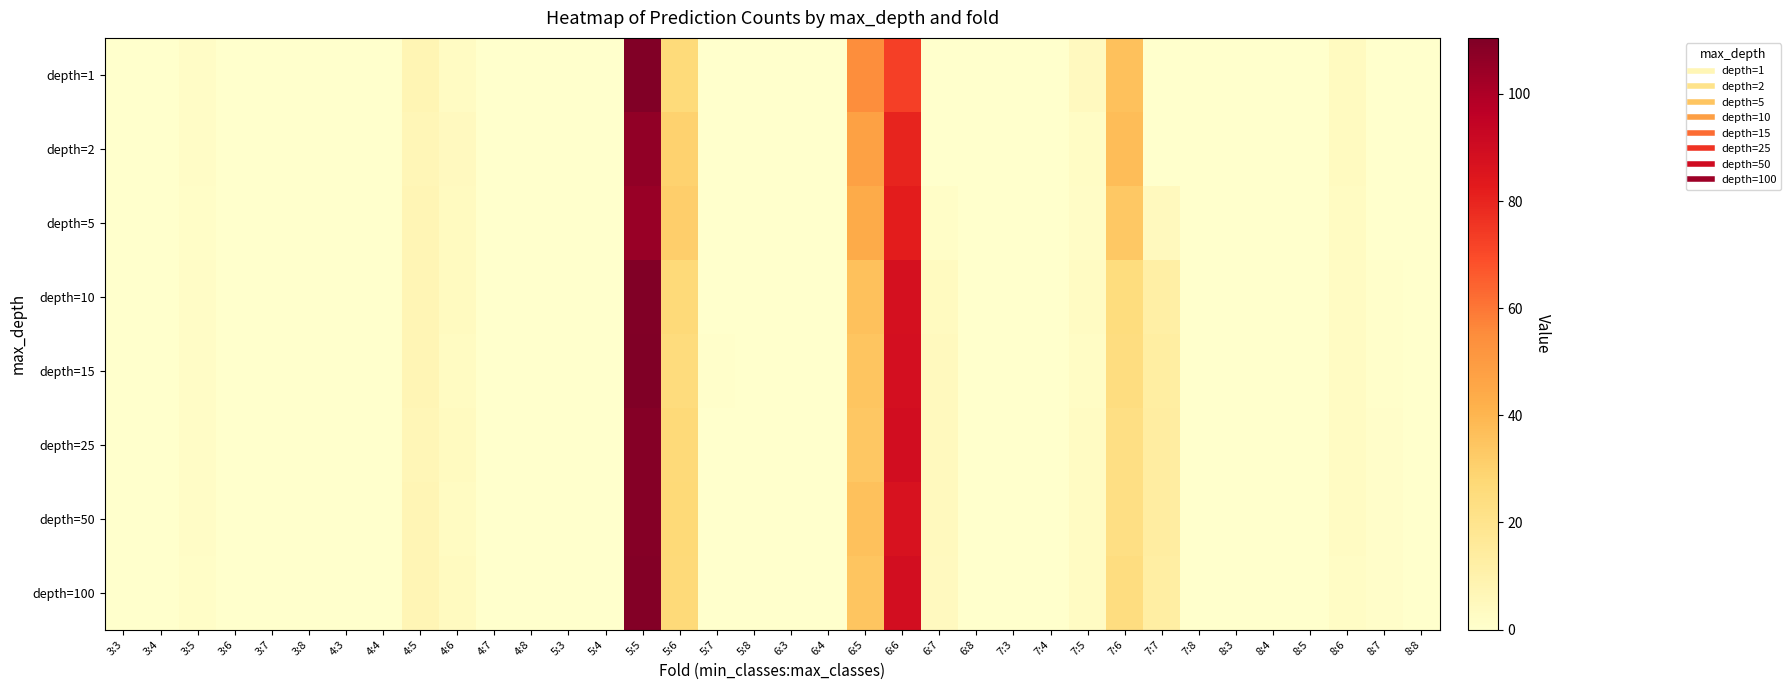

Reading left to right, list all the values displayed in this chart.

depth=1: 3:3=0.0	3:4=0.0	3:5=1.9	3:6=0.1	3:7=0.0	3:8=0.0	4:3=0.0	4:4=0.0	4:5=7.6	4:6=3.0	4:7=0.0	4:8=0.0	5:3=0.0	5:4=0.0	5:5=110.0	5:6=26.2	5:7=0.0	5:8=0.0	6:3=0.0	6:4=0.0	6:5=54.7	6:6=72.9	6:7=0.0	6:8=0.0	7:3=0.0	7:4=0.0	7:5=3.9	7:6=35.9	7:7=0.0	7:8=0.0	8:3=0.0	8:4=0.0	8:5=0.0	8:6=3.6	8:7=0.0	8:8=0.0
depth=2: 3:3=0.0	3:4=0.0	3:5=1.7	3:6=0.3	3:7=0.0	3:8=0.0	4:3=0.0	4:4=0.0	4:5=6.7	4:6=3.9	4:7=0.0	4:8=0.0	5:3=0.0	5:4=0.0	5:5=106.3	5:6=29.9	5:7=0.0	5:8=0.0	6:3=0.0	6:4=0.0	6:5=47.5	6:6=80.1	6:7=0.0	6:8=0.0	7:3=0.0	7:4=0.0	7:5=2.5	7:6=37.3	7:7=0.0	7:8=0.0	8:3=0.0	8:4=0.0	8:5=0.0	8:6=3.6	8:7=0.0	8:8=0.0
depth=5: 3:3=0.0	3:4=0.0	3:5=1.6	3:6=0.4	3:7=0.0	3:8=0.0	4:3=0.0	4:4=0.0	4:5=7.1	4:6=3.5	4:7=0.0	4:8=0.0	5:3=0.0	5:4=0.0	5:5=104.8	5:6=31.4	5:7=0.0	5:8=0.0	6:3=0.0	6:4=0.0	6:5=44.0	6:6=82.3	6:7=1.3	6:8=0.0	7:3=0.0	7:4=0.0	7:5=1.9	7:6=33.6	7:7=4.3	7:8=0.0	8:3=0.0	8:4=0.0	8:5=0.0	8:6=3.4	8:7=0.2	8:8=0.0
depth=10: 3:3=0.0	3:4=0.0	3:5=1.8	3:6=0.2	3:7=0.0	3:8=0.0	4:3=0.0	4:4=0.0	4:5=7.1	4:6=3.5	4:7=0.1	4:8=0.0	5:3=0.0	5:4=0.0	5:5=109.7	5:6=26.3	5:7=0.1	5:8=0.0	6:3=0.0	6:4=0.0	6:5=36.0	6:6=87.9	6:7=3.7	6:8=0.0	7:3=0.0	7:4=0.0	7:5=2.7	7:6=24.7	7:7=12.3	7:8=0.0	8:3=0.0	8:4=0.0	8:5=0.0	8:6=2.8	8:7=0.8	8:8=0.0
depth=15: 3:3=0.0	3:4=0.0	3:5=1.7	3:6=0.3	3:7=0.0	3:8=0.0	4:3=0.0	4:4=0.0	4:5=7.3	4:6=3.3	4:7=0.1	4:8=0.0	5:3=0.0	5:4=0.0	5:5=110.5	5:6=25.3	5:7=0.5	5:8=0.0	6:3=0.0	6:4=0.0	6:5=34.7	6:6=88.3	6:7=4.7	6:8=0.0	7:3=0.0	7:4=0.0	7:5=2.2	7:6=24.3	7:7=13.3	7:8=0.0	8:3=0.0	8:4=0.0	8:5=0.0	8:6=2.9	8:7=0.7	8:8=0.0
depth=25: 3:3=0.0	3:4=0.0	3:5=1.8	3:6=0.2	3:7=0.0	3:8=0.0	4:3=0.0	4:4=0.0	4:5=6.7	4:6=3.8	4:7=0.1	4:8=0.0	5:3=0.0	5:4=0.0	5:5=109.1	5:6=26.7	5:7=0.4	5:8=0.0	6:3=0.0	6:4=0.0	6:5=33.9	6:6=89.0	6:7=4.7	6:8=0.0	7:3=0.0	7:4=0.0	7:5=3.0	7:6=23.3	7:7=13.5	7:8=0.0	8:3=0.0	8:4=0.0	8:5=0.0	8:6=2.6	8:7=1.0	8:8=0.0
depth=50: 3:3=0.0	3:4=0.0	3:5=1.9	3:6=0.1	3:7=0.0	3:8=0.0	4:3=0.0	4:4=0.0	4:5=7.3	4:6=3.1	4:7=0.2	4:8=0.0	5:3=0.0	5:4=0.0	5:5=109.1	5:6=26.9	5:7=0.3	5:8=0.0	6:3=0.0	6:4=0.0	6:5=36.0	6:6=86.9	6:7=4.7	6:8=0.0	7:3=0.0	7:4=0.0	7:5=2.8	7:6=23.2	7:7=13.8	7:8=0.0	8:3=0.0	8:4=0.0	8:5=0.0	8:6=2.6	8:7=1.0	8:8=0.0
depth=100: 3:3=0.0	3:4=0.0	3:5=1.7	3:6=0.3	3:7=0.0	3:8=0.0	4:3=0.0	4:4=0.0	4:5=7.0	4:6=3.5	4:7=0.1	4:8=0.0	5:3=0.0	5:4=0.0	5:5=109.6	5:6=26.3	5:7=0.3	5:8=0.0	6:3=0.0	6:4=0.0	6:5=34.8	6:6=88.5	6:7=4.3	6:8=0.0	7:3=0.0	7:4=0.0	7:5=2.7	7:6=24.2	7:7=12.9	7:8=0.0	8:3=0.0	8:4=0.0	8:5=0.0	8:6=2.5	8:7=1.1	8:8=0.0